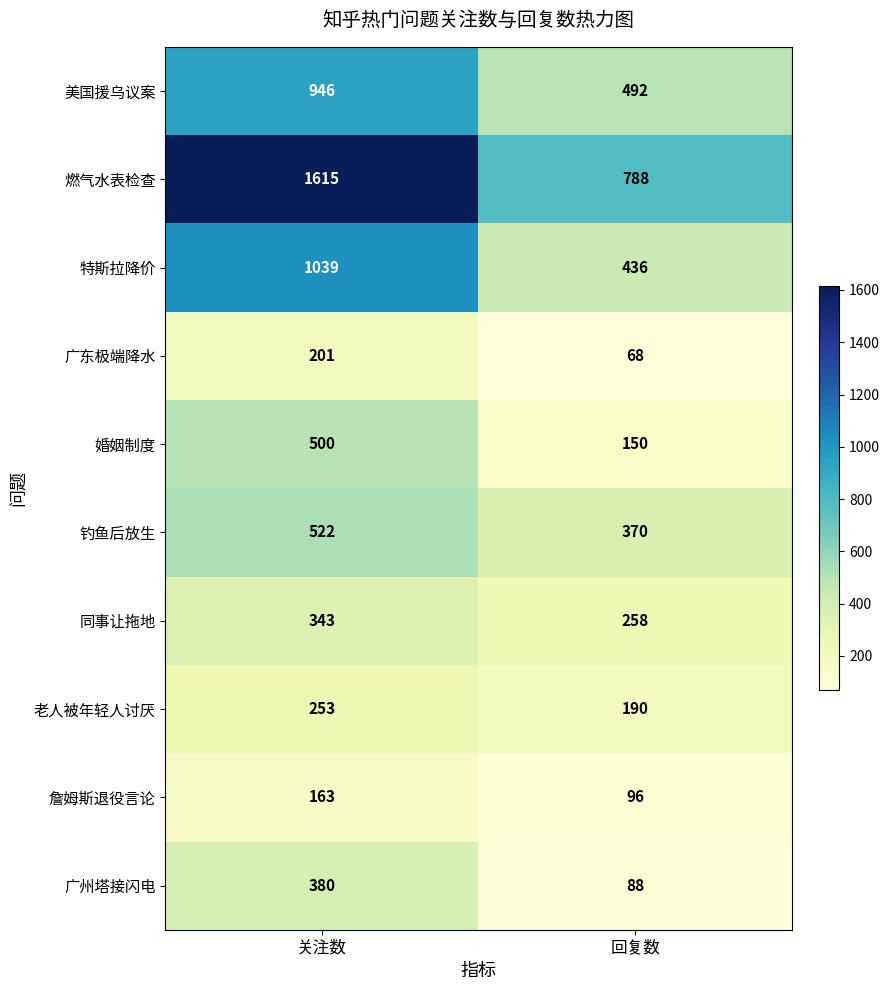

At which label is 特斯拉降价 closest to 737?

回复数